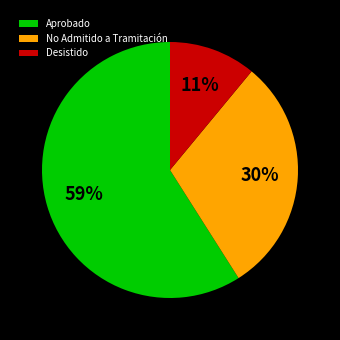

To the nearest percent, what is the difference between the No Admitido a Tramitación and Desistido slice percentages?

19%